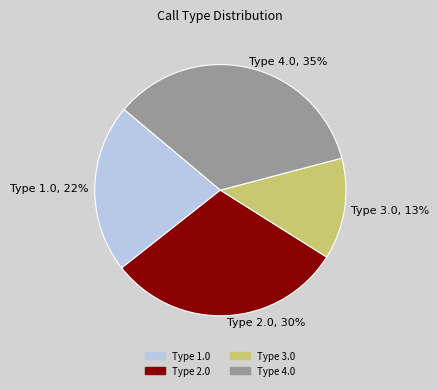

Combined, do Type 1.0 and Type 2.0 account for over 50%?

Yes